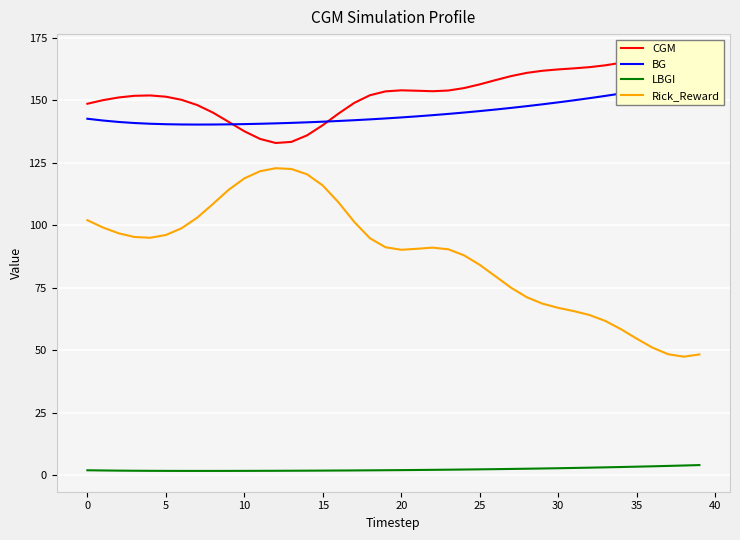

True or false: LBGI and Rick_Reward intersect in this chart.

False